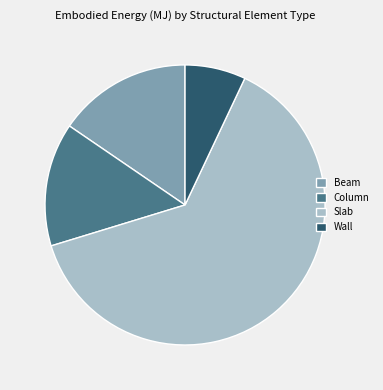

Which has a higher value, Wall or Beam?

Beam